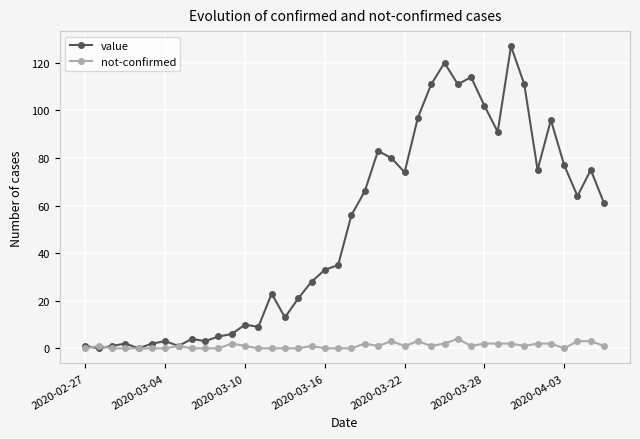

True or false: value has more than 1 points higher than both neighbors.

True